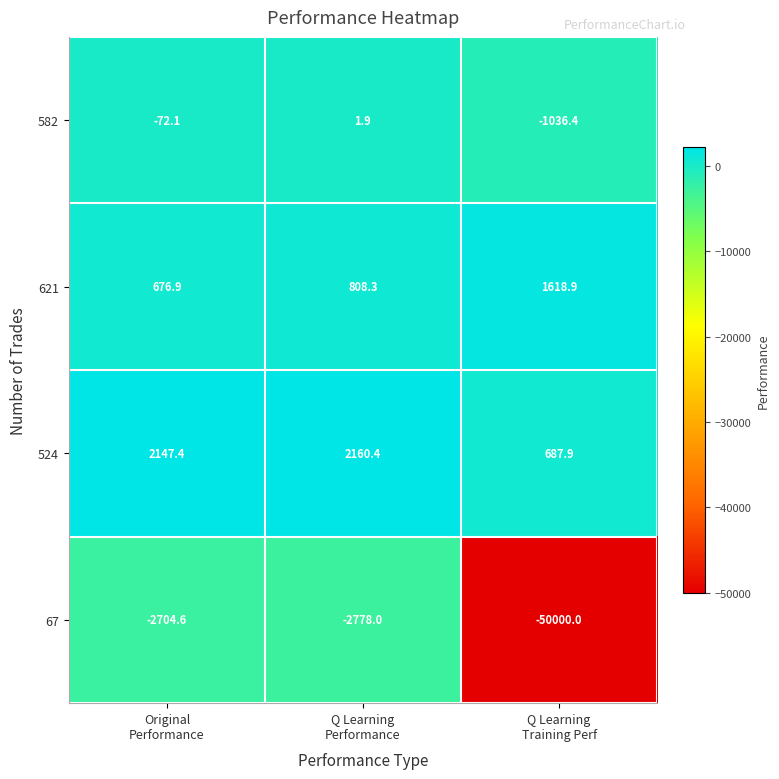

At which category does the chart reach its peak across all series?

Q Learning
Performance